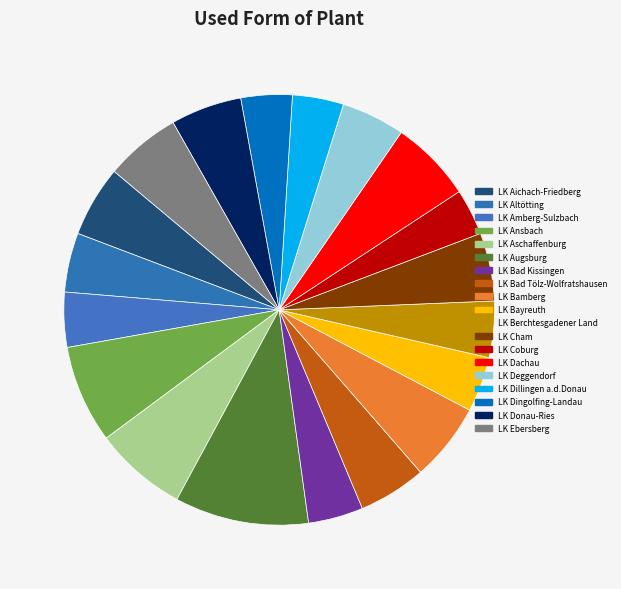

To the nearest percent, what portion does LK Cham represent?

5%